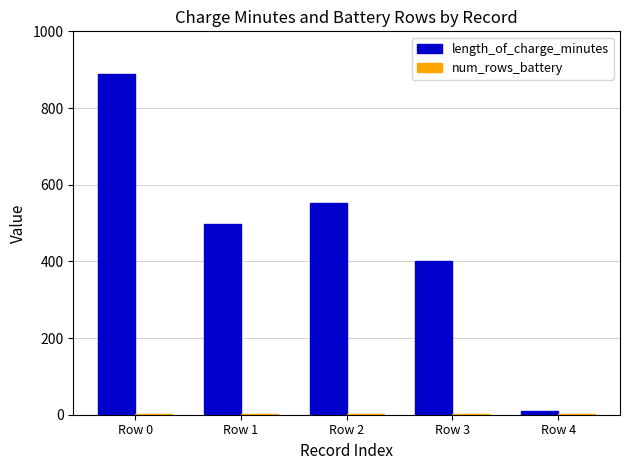

How many distinct data groups are displayed?

2